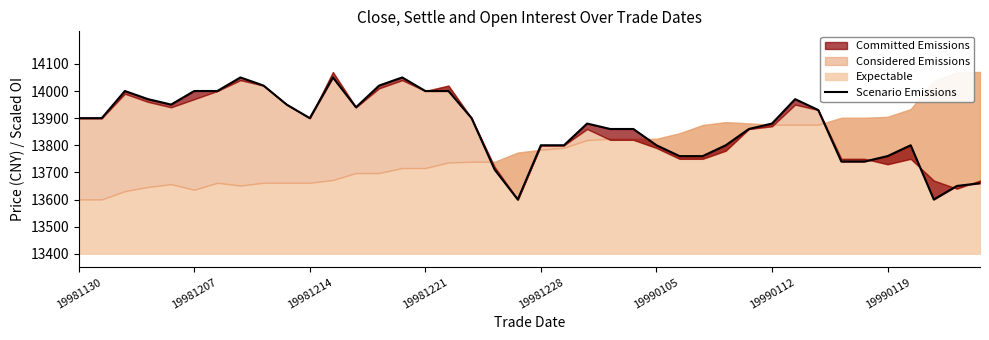

Is it true that the value at 19990105 is 21595?

False